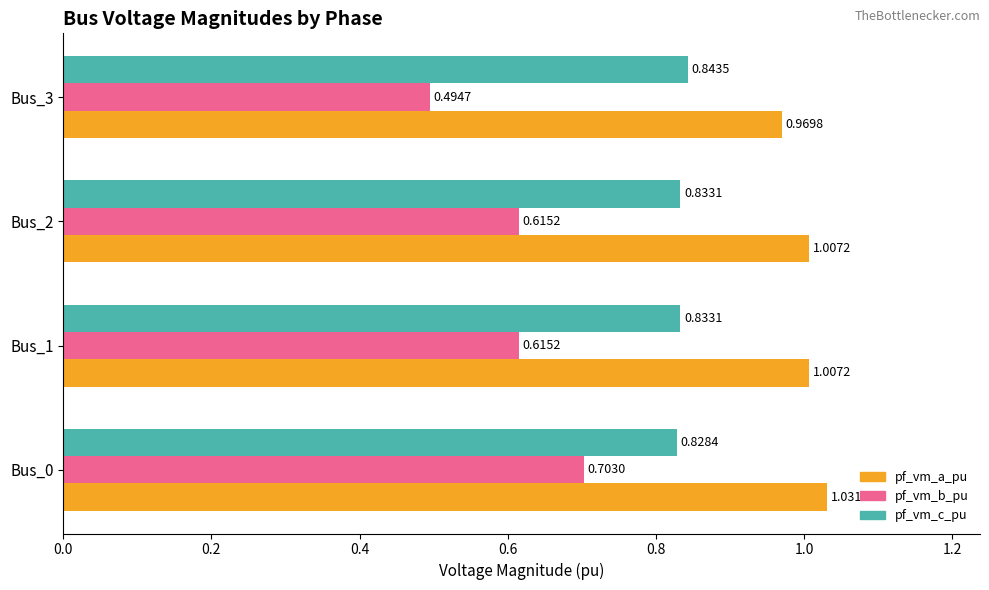

What is the sum of all pf_vm_a_pu values?

4.0